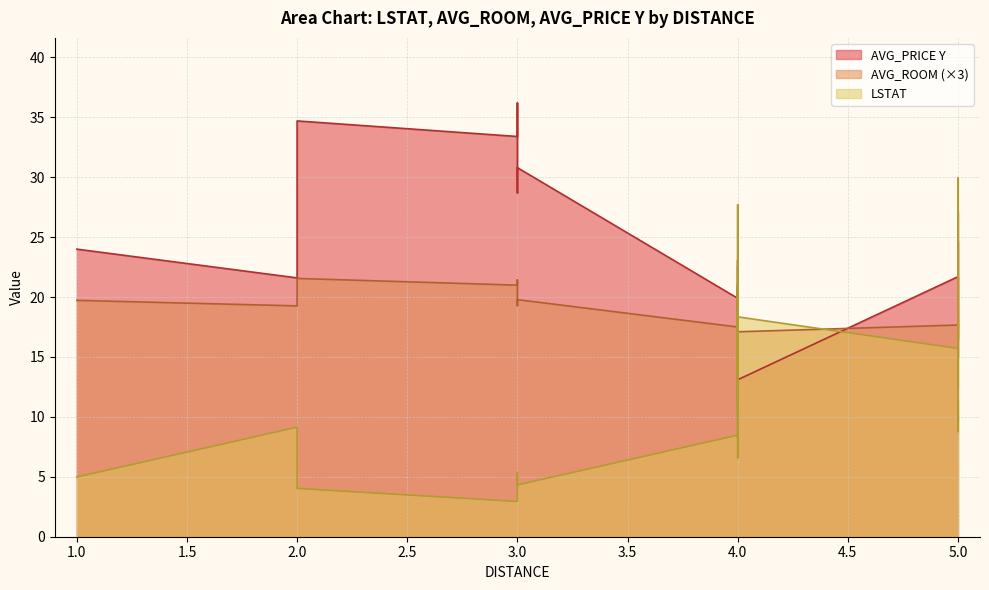

Rank the series by their maximum value, from highest to lowest.

AVG_PRICE Y, LSTAT, AVG_ROOM